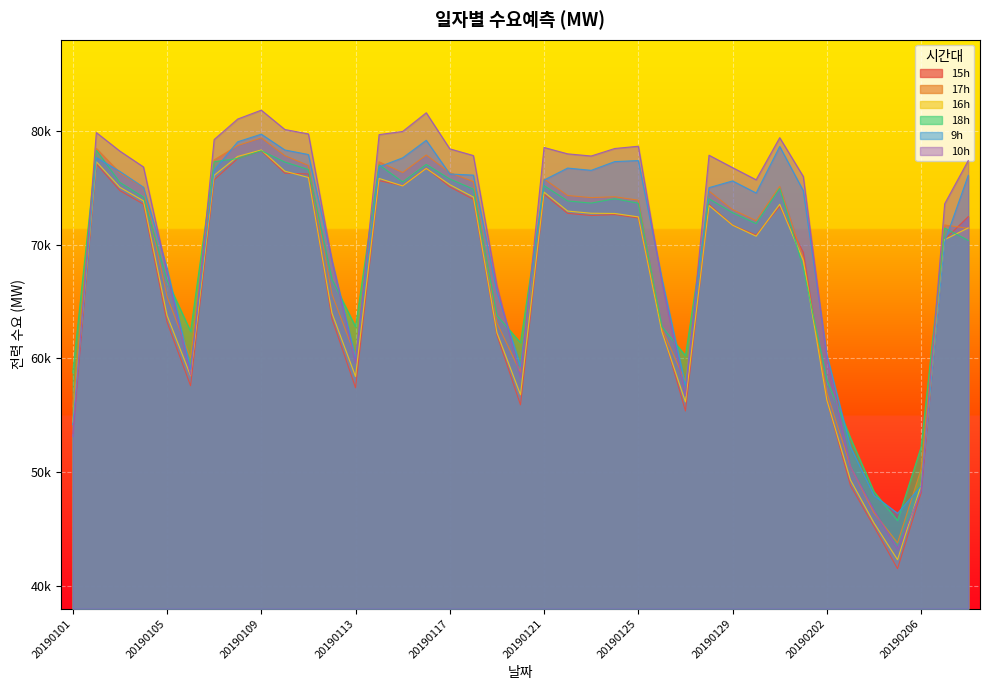

List the labels in order of 16h value, smallest first.

20190205, 20190204, 20190206, 20190203, 20190101, 20190127, 20190202, 20190120, 20190113, 20190106, 20190119, 20190126, 20190105, 20190112, 20190201, 20190207, 20190130, 20190208, 20190129, 20190125, 20190124, 20190123, 20190122, 20190128, 20190131, 20190104, 20190118, 20190121, 20190103, 20190115, 20190117, 20190114, 20190111, 20190107, 20190110, 20190116, 20190102, 20190108, 20190109